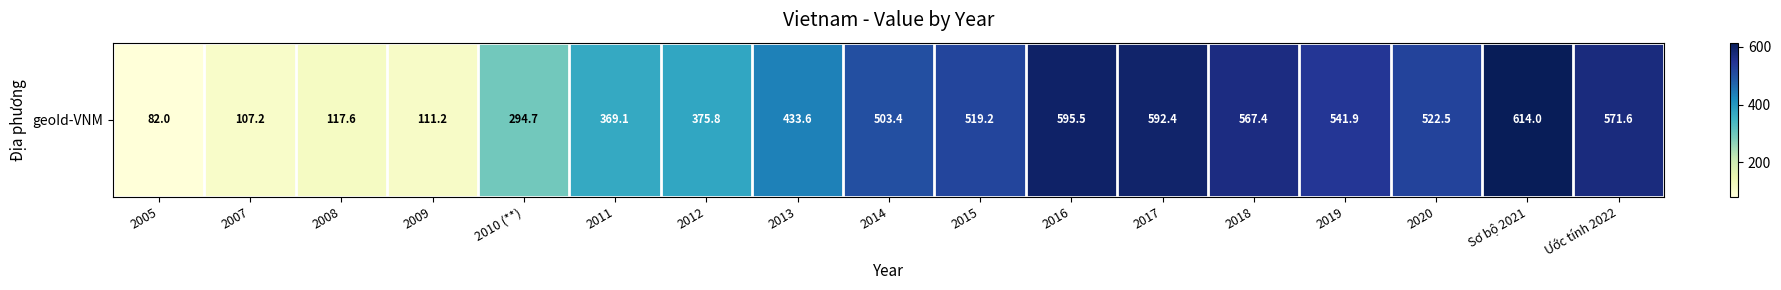

True or false: the data shows 160.9 at 2007.

False